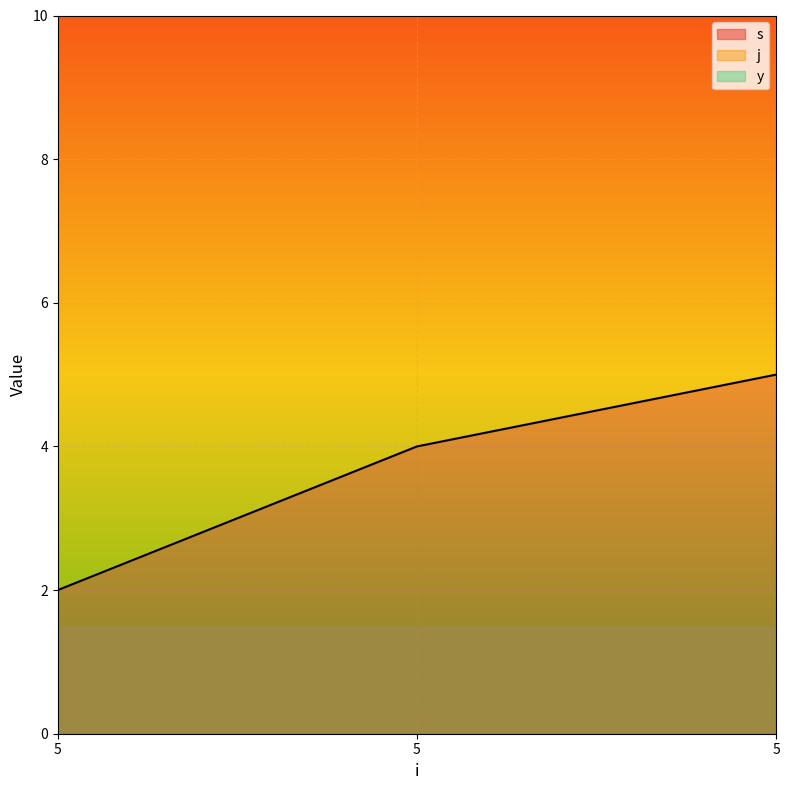

Rank the series at 5 from highest to lowest value.

j, s, y